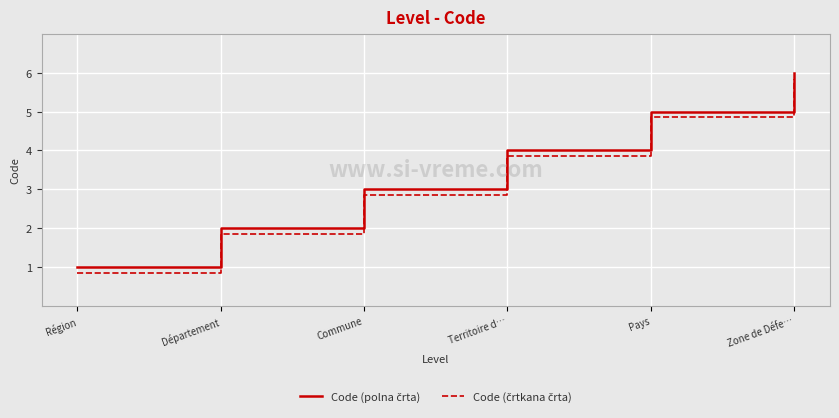

What position from the right is Région?

6